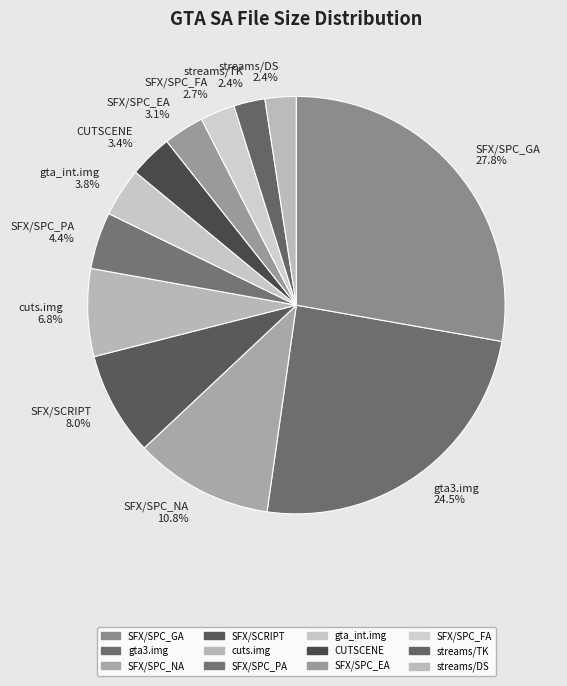

Combined, do SFX/SPC_PA 4.4% and SFX/SPC_FA 2.7% account for over 50%?

No